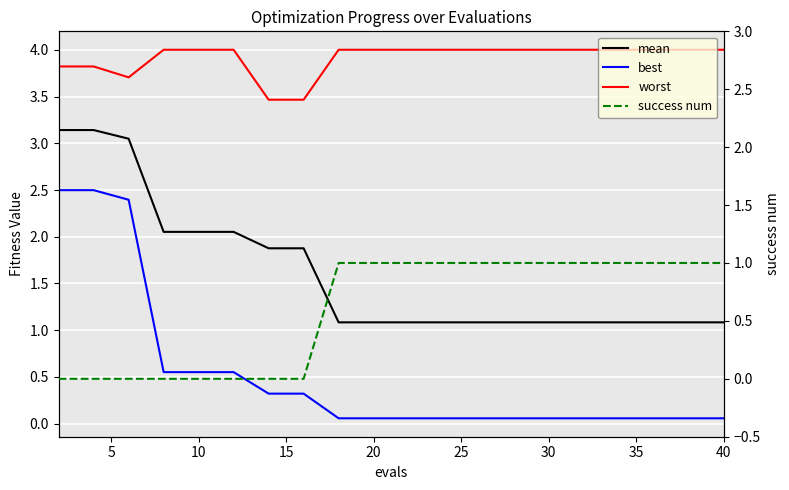

Which series has the largest range (max minus min)?

best